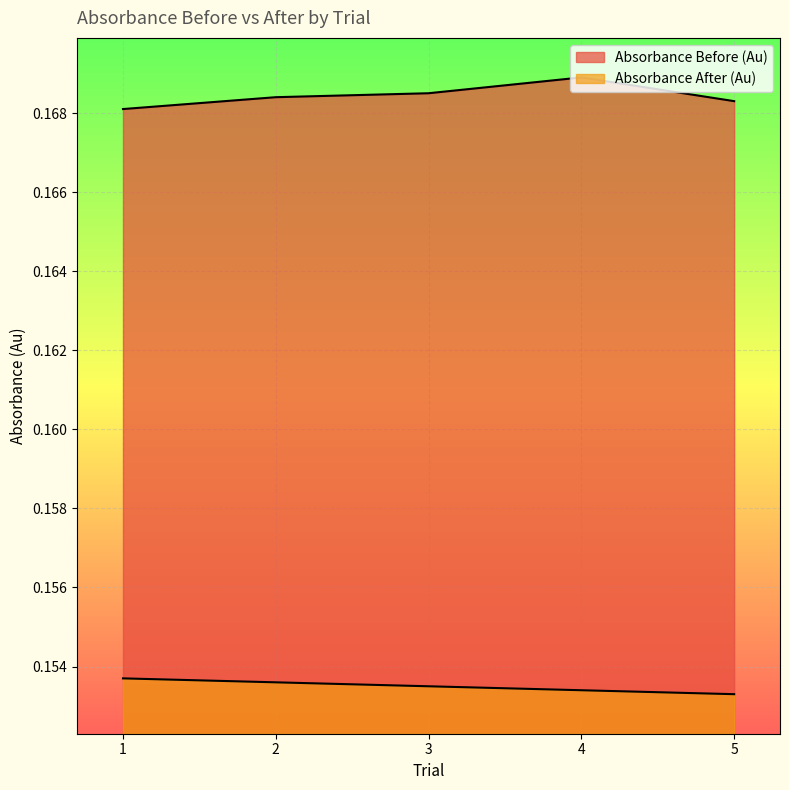

What is the total value across all series at 2?

0.3